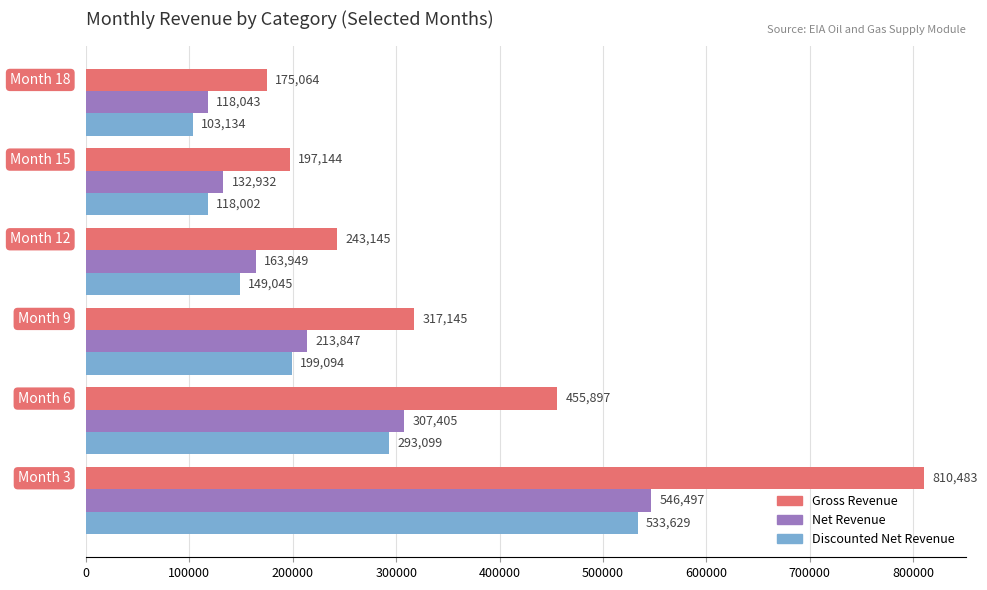

Which series has the largest total across all categories?

Gross Revenue